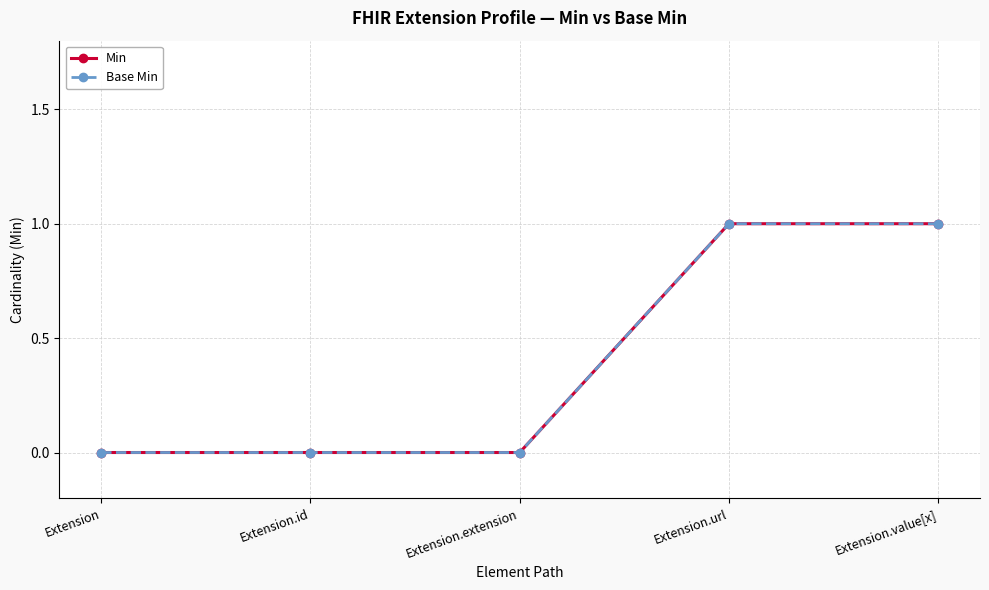

True or false: Base Min and Min intersect in this chart.

False